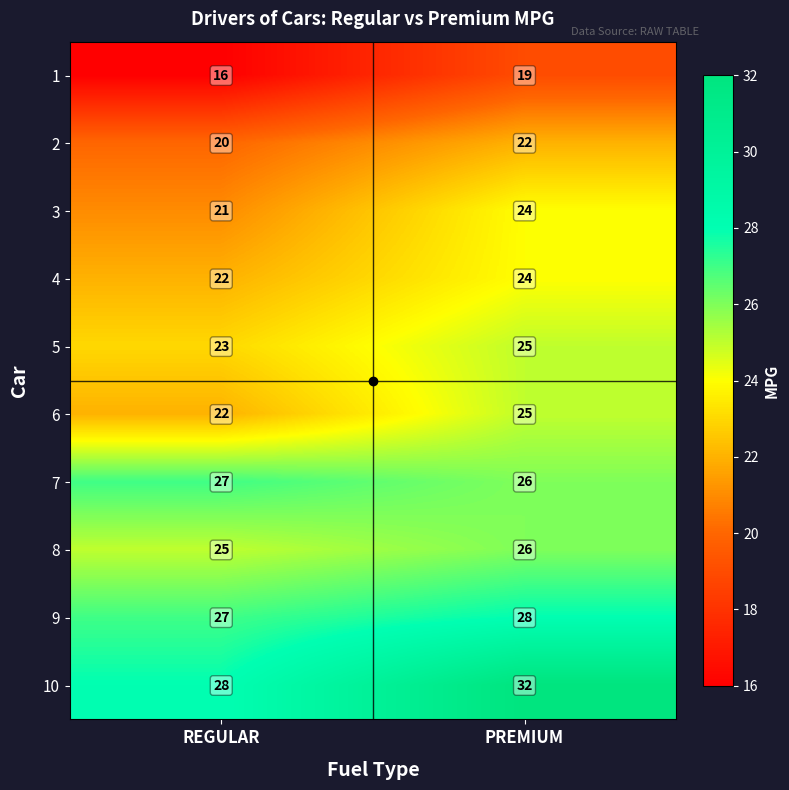

The value of 7 at PREMIUM is 26. True or false?

True